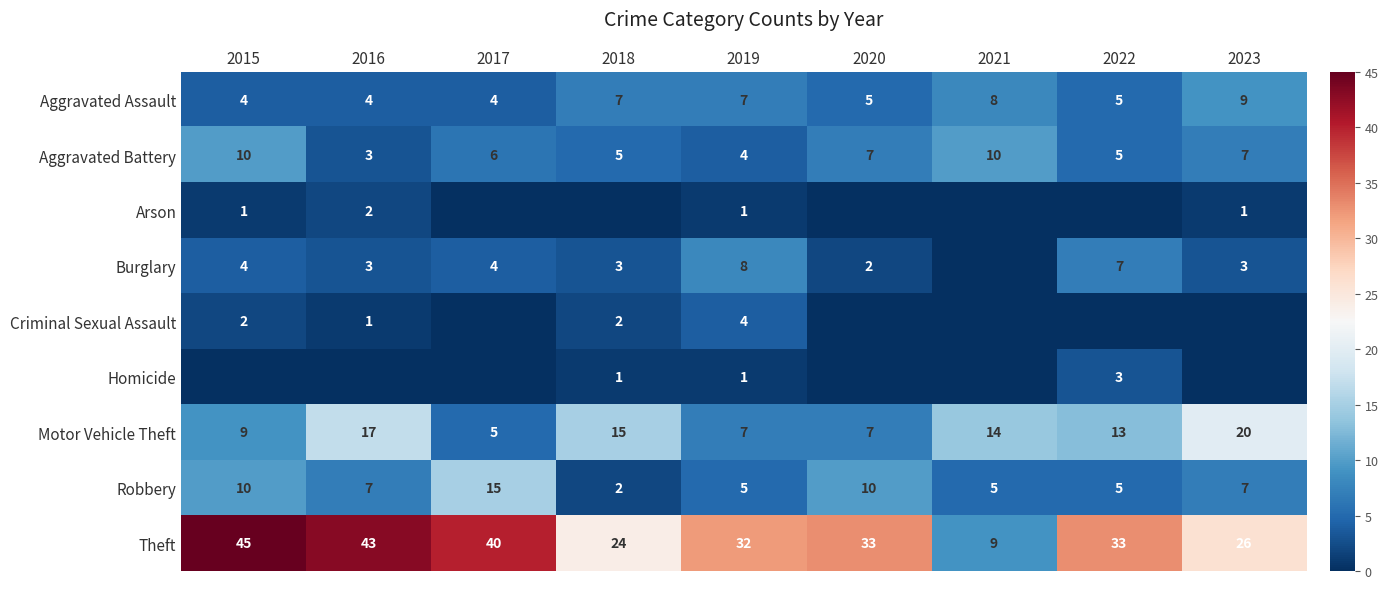

Between 2017 and 2018, which is larger?

2018